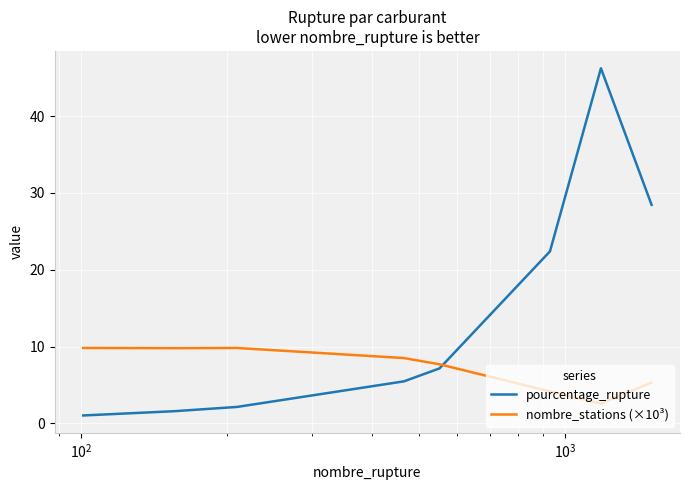

What is the sum of all pourcentage_rupture values?

116.0